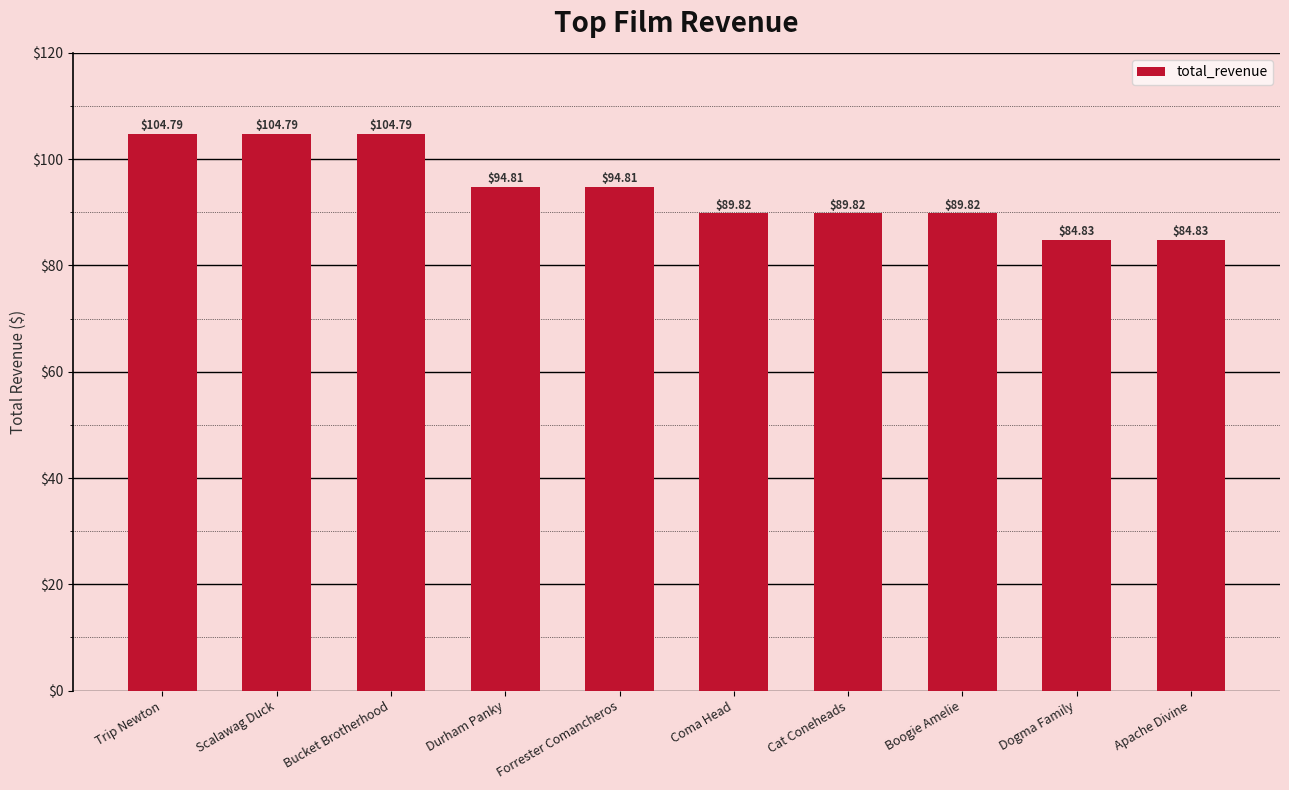

True or false: the data shows 71.0 at Trip Newton.

False